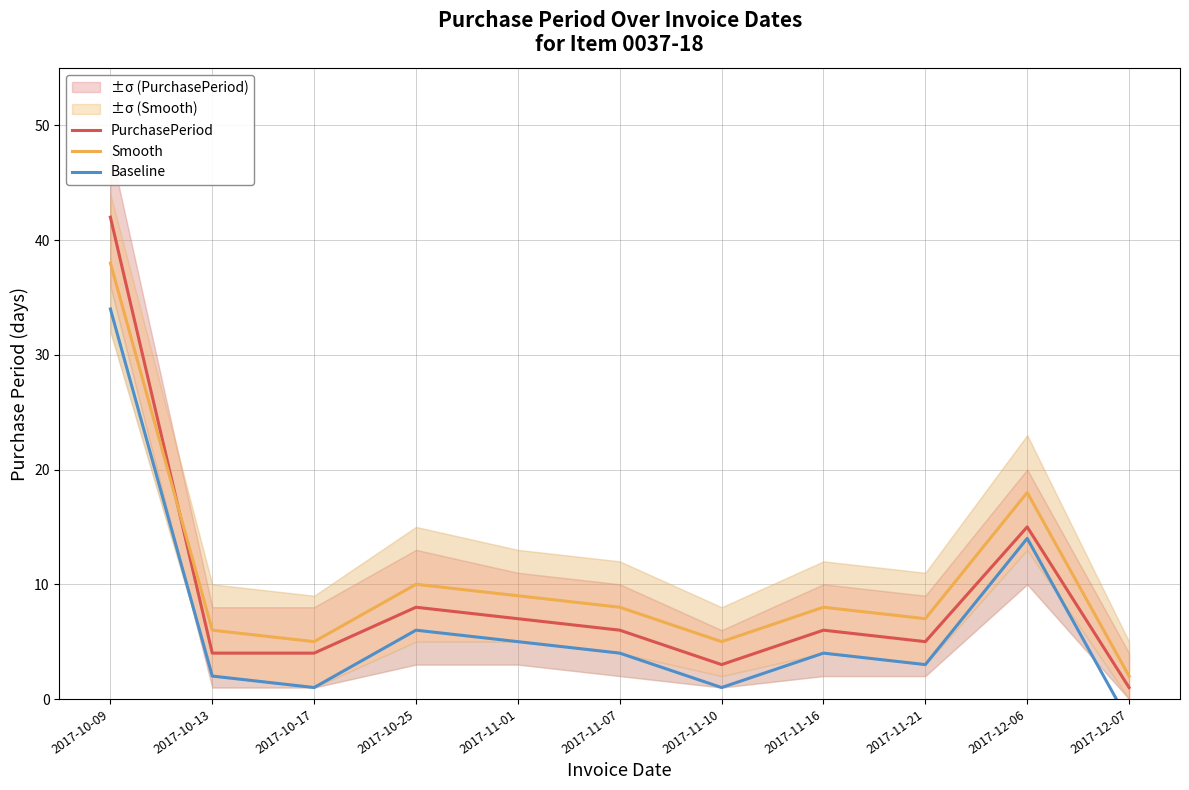

List the series in order of their overall mean, highest first.

Smooth, PurchasePeriod, Baseline